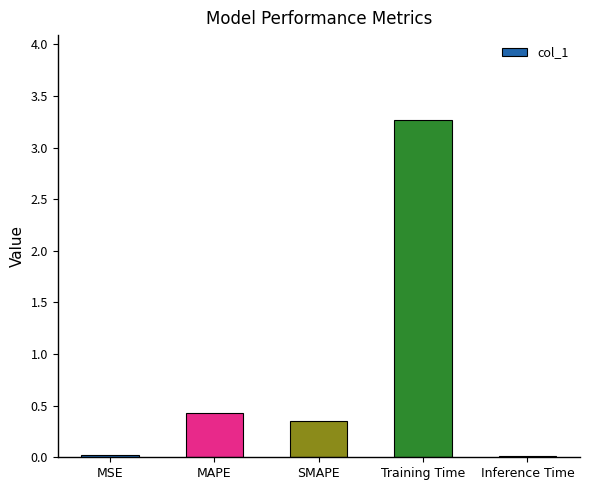

Are the bars grouped side by side (vs. stacked)?

No